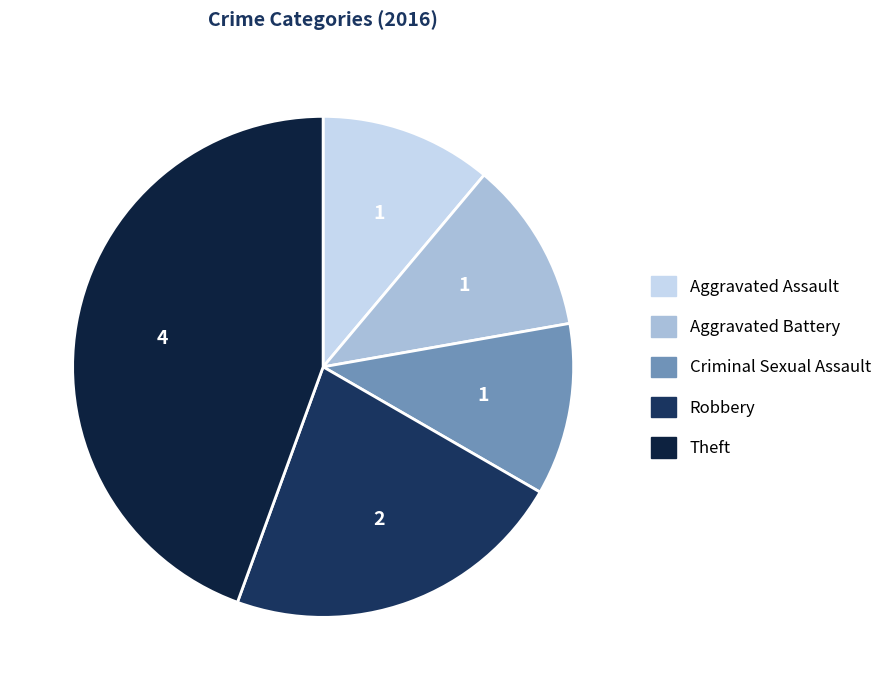

What percentage is NOT represented by Robbery?

77.8%